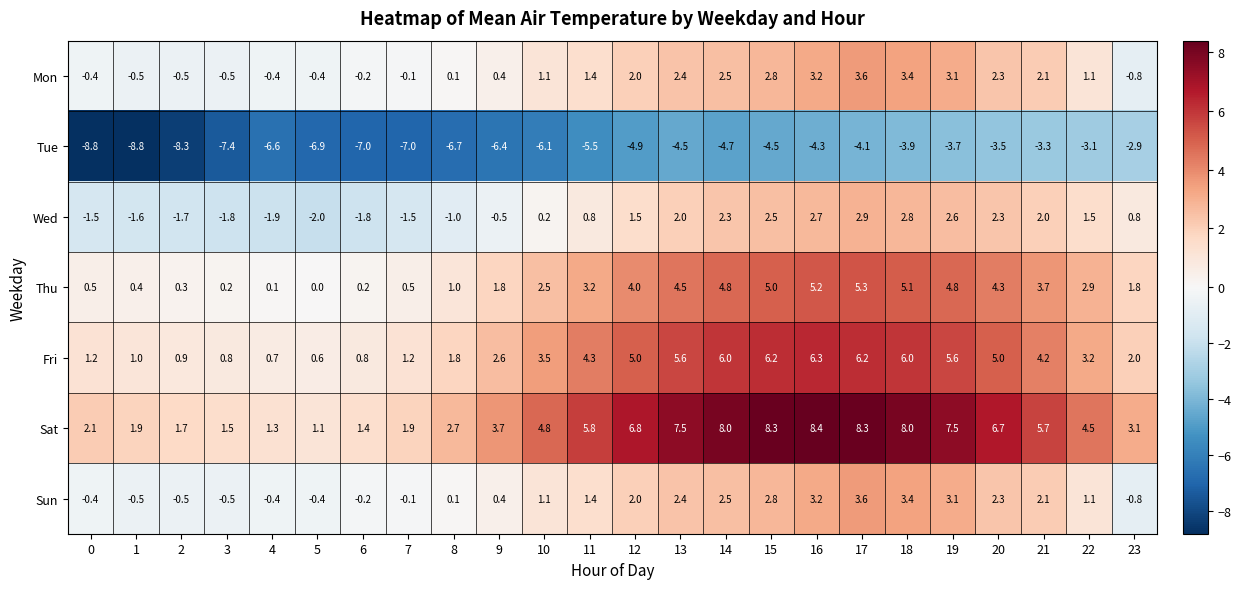

What is the maximum value for Thu?

5.3